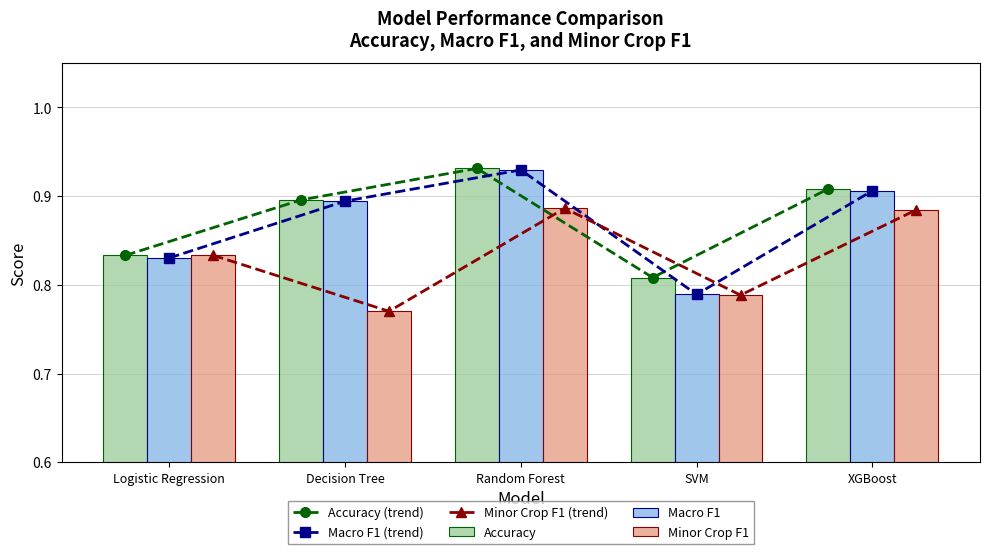

Reading left to right, extract all data points from this chart.

Accuracy (trend): Logistic Regression=0.8	Decision Tree=0.9	Random Forest=0.9	SVM=0.8	XGBoost=0.9
Macro F1 (trend): Logistic Regression=0.8	Decision Tree=0.9	Random Forest=0.9	SVM=0.8	XGBoost=0.9
Minor Crop F1 (trend): Logistic Regression=0.8	Decision Tree=0.8	Random Forest=0.9	SVM=0.8	XGBoost=0.9
Accuracy: Logistic Regression=0.8	Decision Tree=0.9	Random Forest=0.9	SVM=0.8	XGBoost=0.9
Macro F1: Logistic Regression=0.8	Decision Tree=0.9	Random Forest=0.9	SVM=0.8	XGBoost=0.9
Minor Crop F1: Logistic Regression=0.8	Decision Tree=0.8	Random Forest=0.9	SVM=0.8	XGBoost=0.9